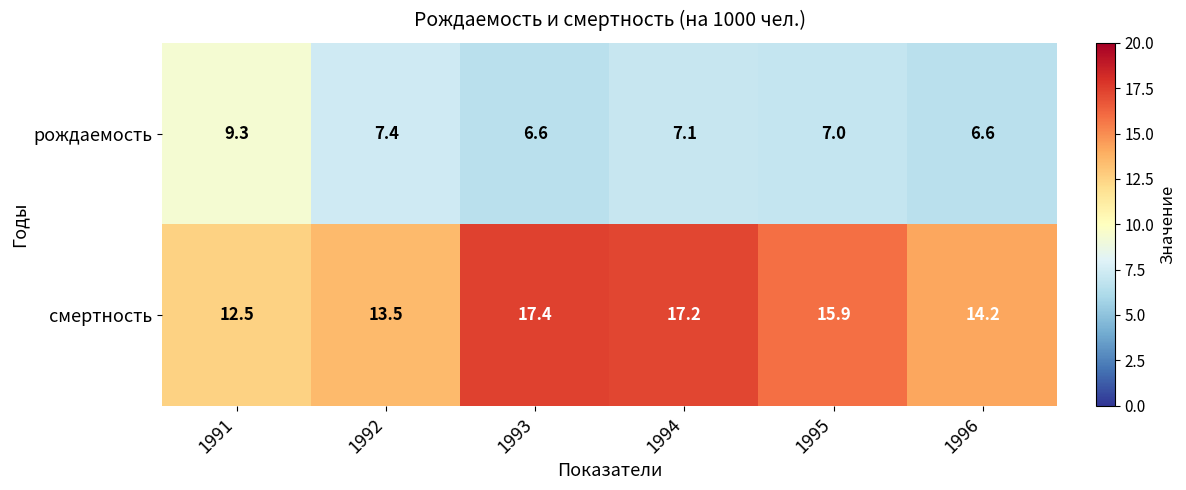

List the series in order of their peak value, lowest first.

рождаемость, смертность